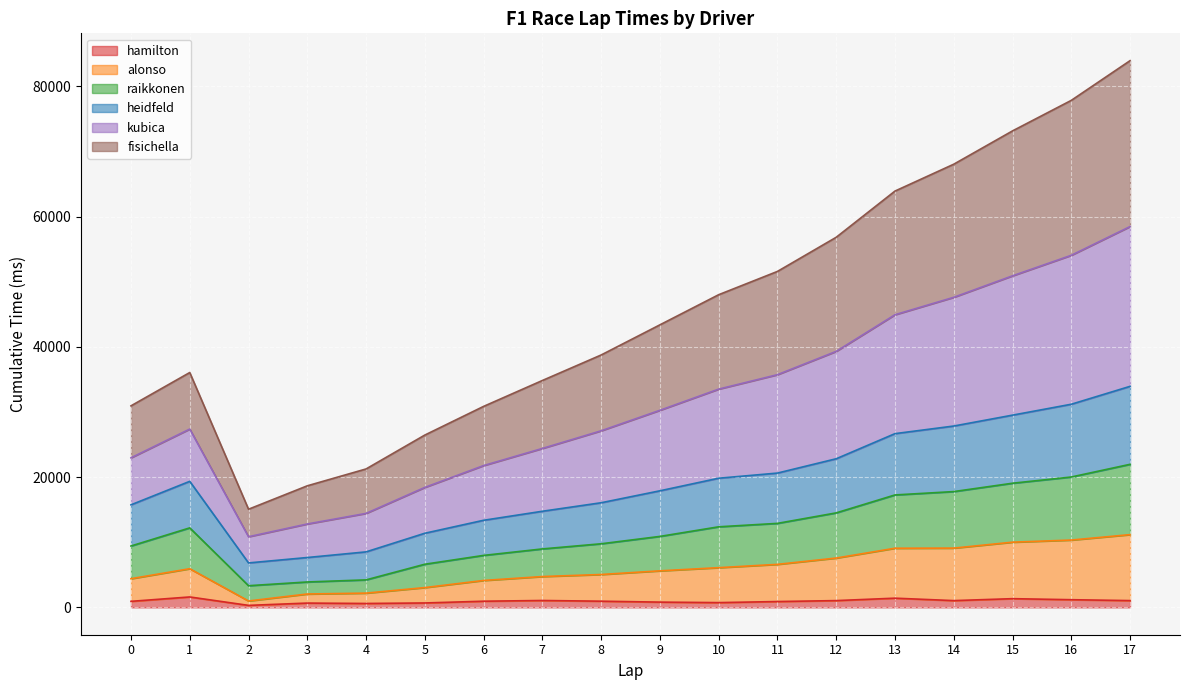

Where is hamilton nearest to the value 954?

8